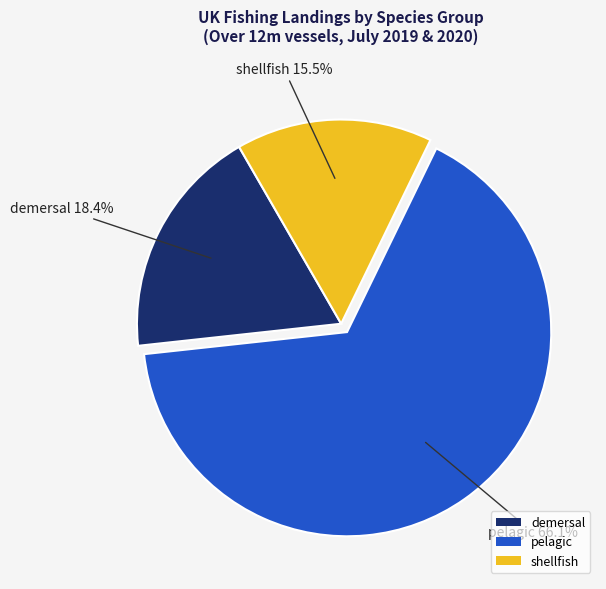

Between demersal and pelagic, which is larger?

pelagic